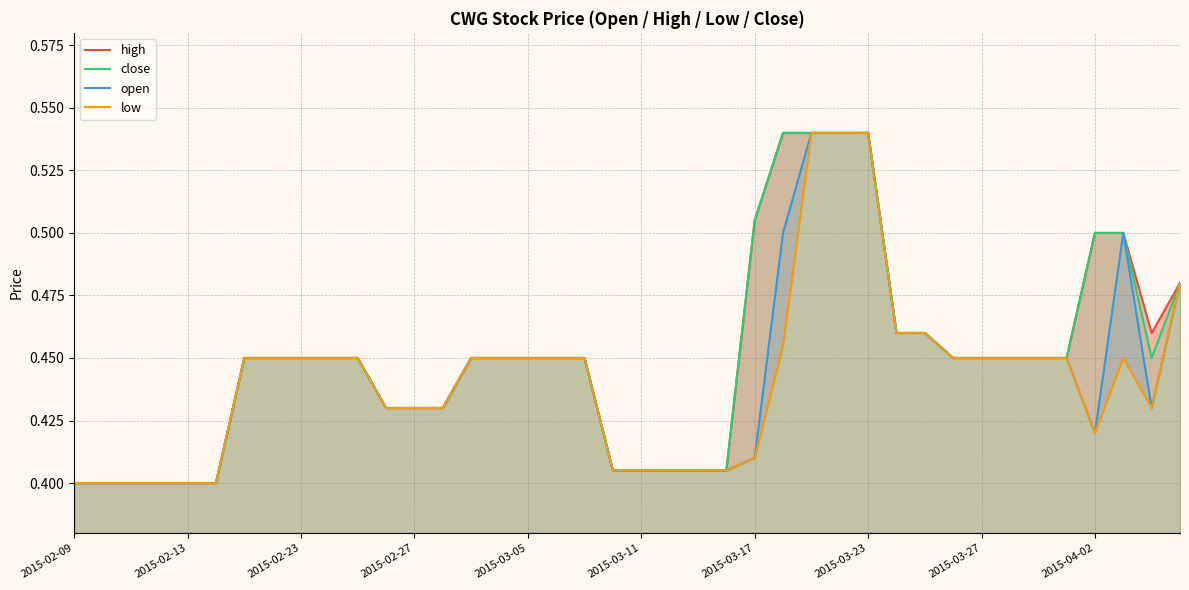

How many interior local valleys does the high series have?

1